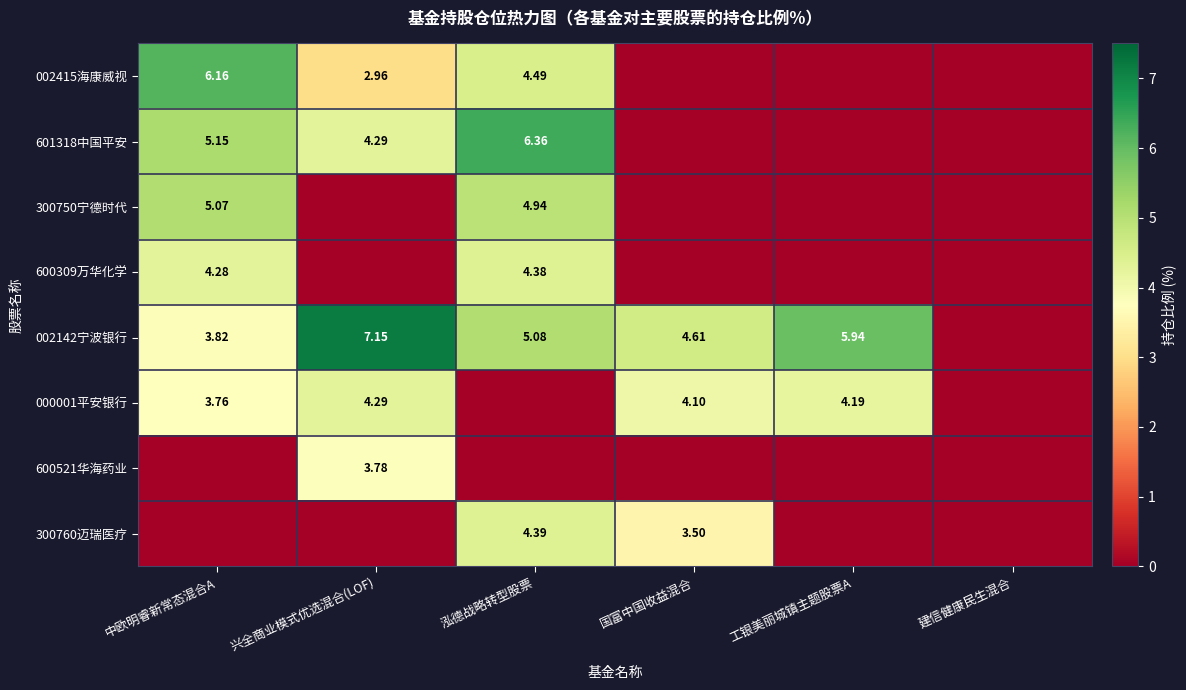

What is the maximum value for 002415海康威视?

6.2